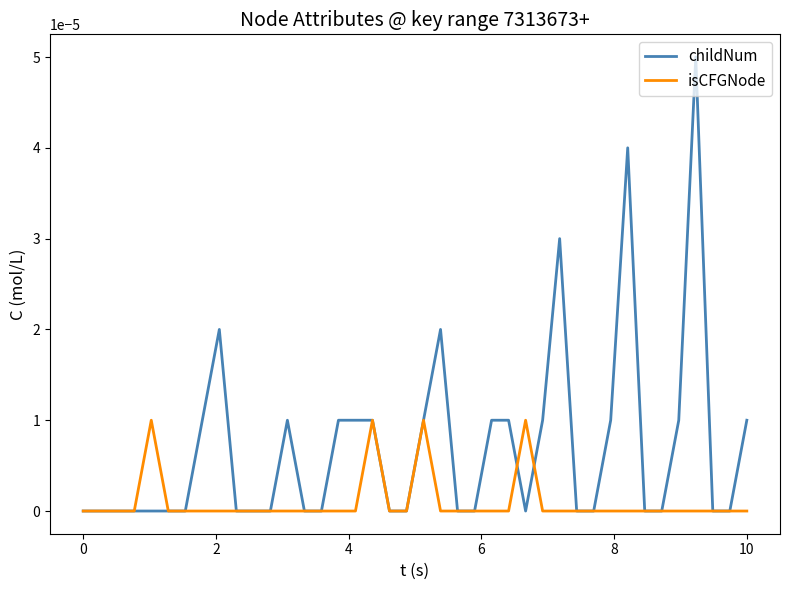

Which series has the largest range (max minus min)?

childNum